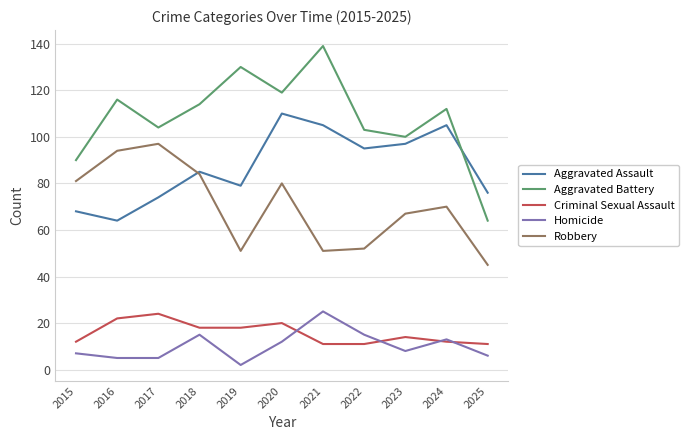

Reading left to right, transcribe all the data shown in this chart.

Aggravated Assault: 2015=68	2016=64	2017=74	2018=85	2019=79	2020=110	2021=105	2022=95	2023=97	2024=105	2025=76
Aggravated Battery: 2015=90	2016=116	2017=104	2018=114	2019=130	2020=119	2021=139	2022=103	2023=100	2024=112	2025=64
Criminal Sexual Assault: 2015=12	2016=22	2017=24	2018=18	2019=18	2020=20	2021=11	2022=11	2023=14	2024=12	2025=11
Homicide: 2015=7	2016=5	2017=5	2018=15	2019=2	2020=12	2021=25	2022=15	2023=8	2024=13	2025=6
Robbery: 2015=81	2016=94	2017=97	2018=84	2019=51	2020=80	2021=51	2022=52	2023=67	2024=70	2025=45